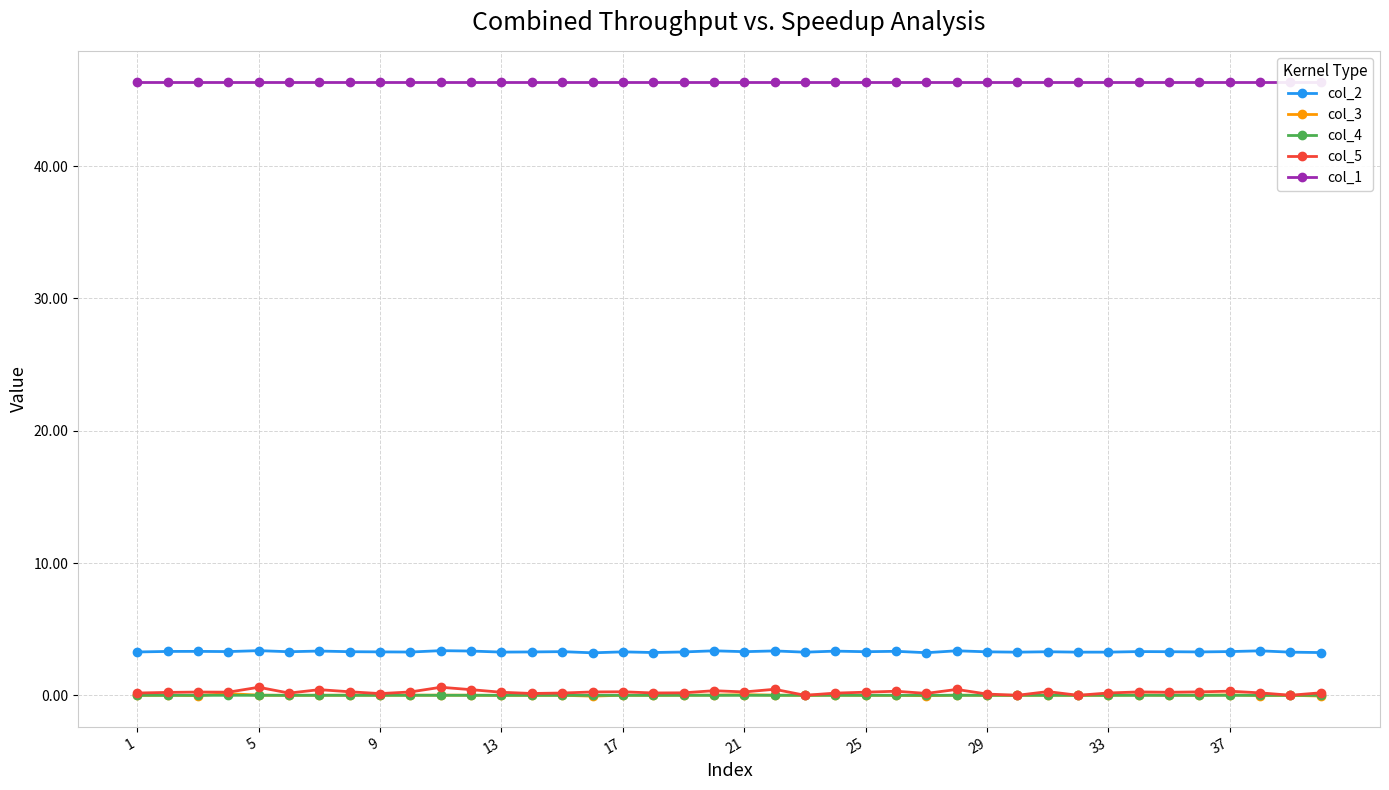

True or false: col_2 and col_3 intersect in this chart.

False